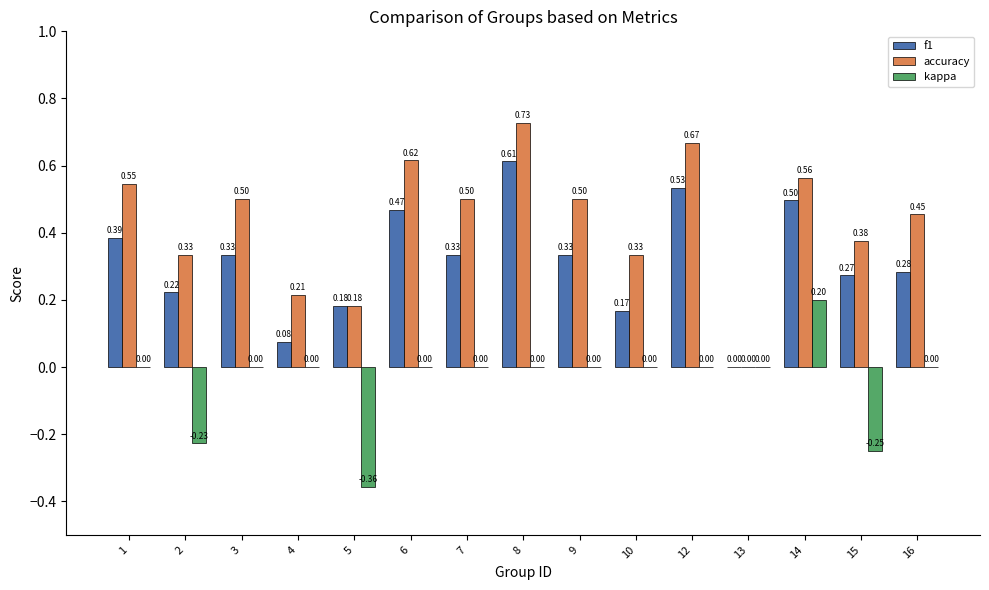

Between 6 and 8, which series saw the biggest shift?

f1